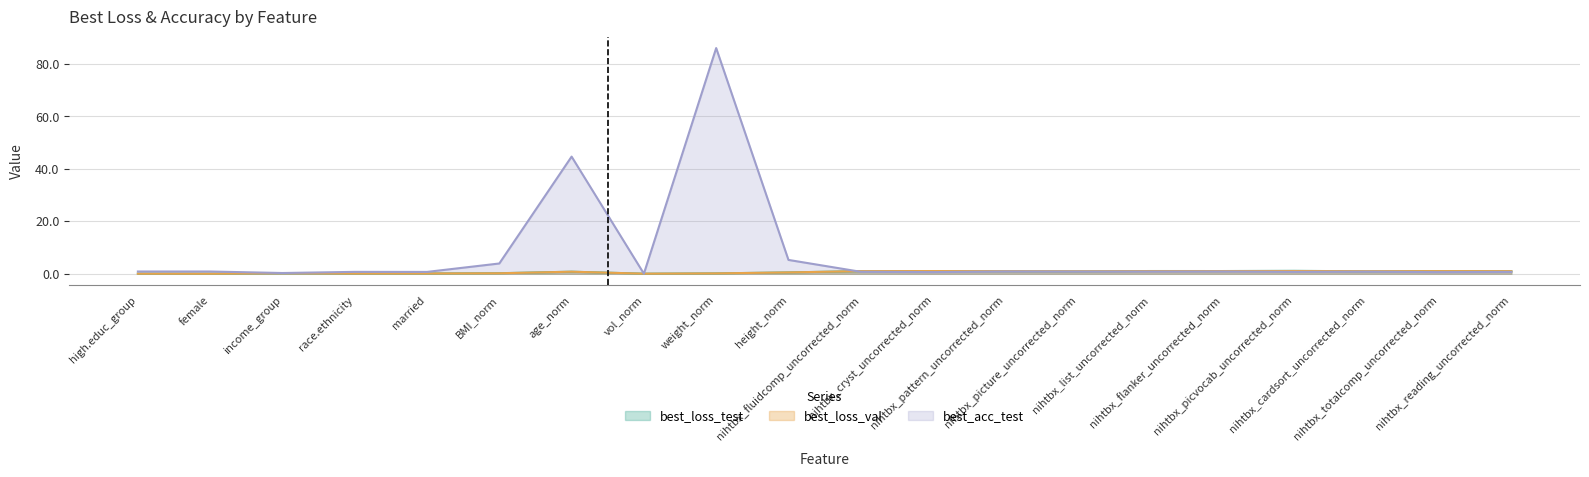

True or false: best_loss_test has more than 2 points higher than both neighbors.

True